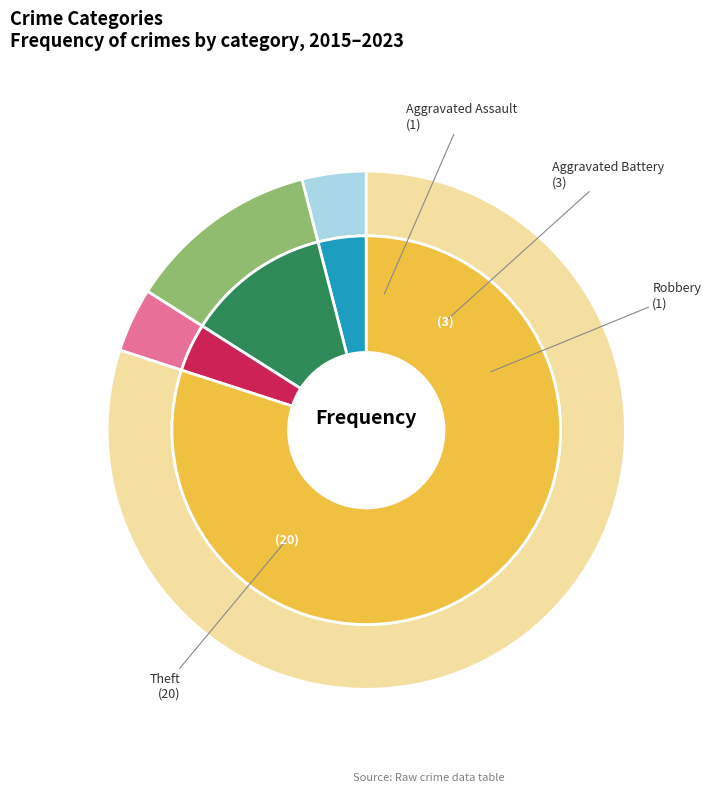

Rank the categories by value from lowest to highest.

Aggravated Assault, Robbery, Aggravated Battery, Theft